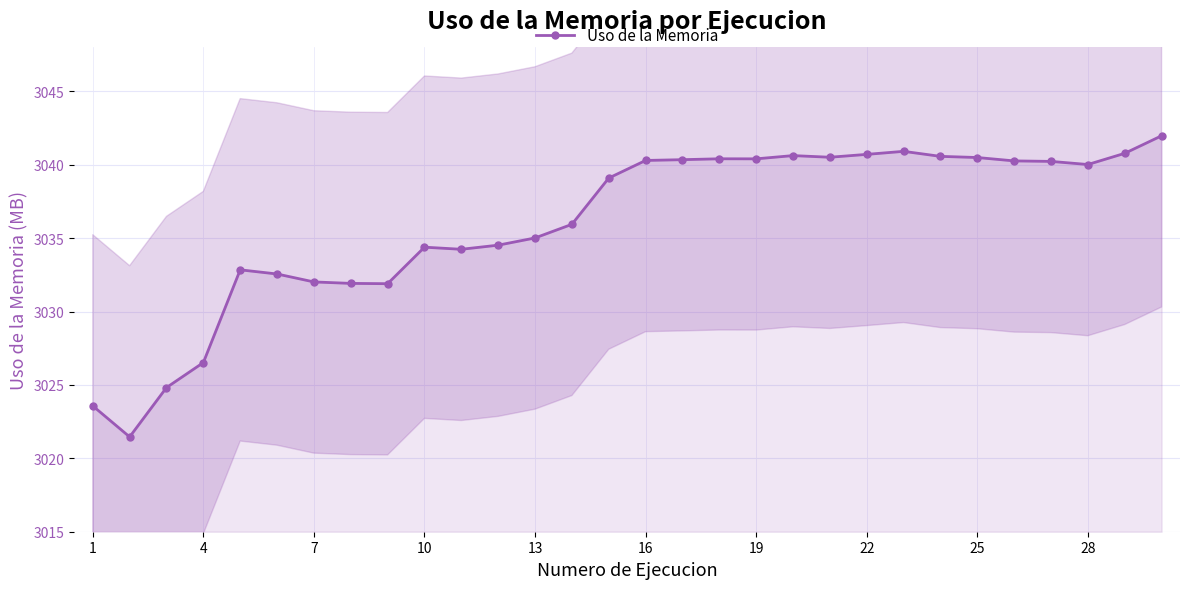

The Uso de la Memoria series shows 3026.5 at 4. True or false?

True